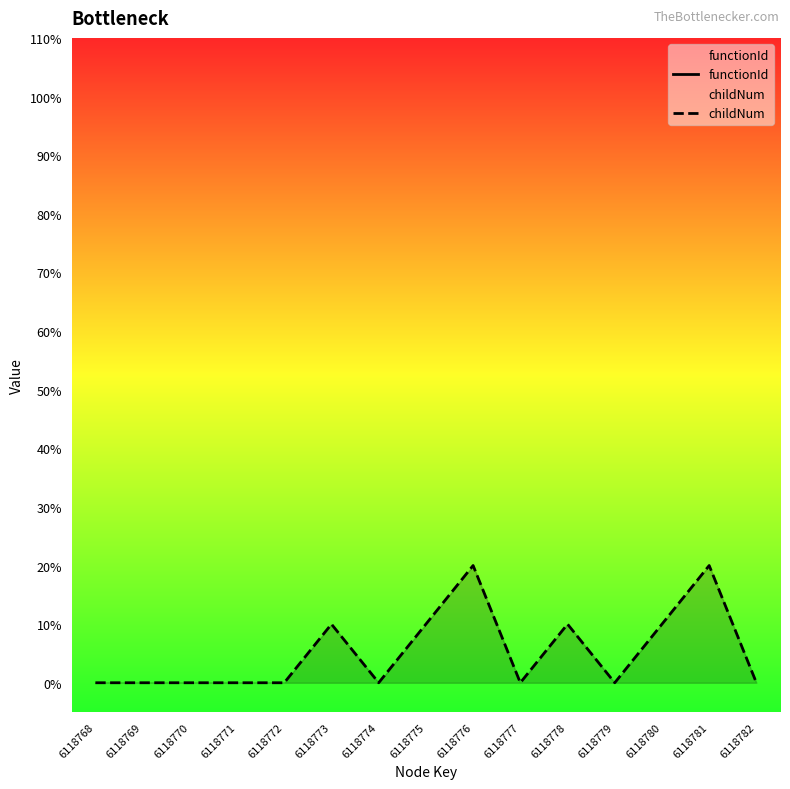

At which label does functionId reach its peak?

6118768